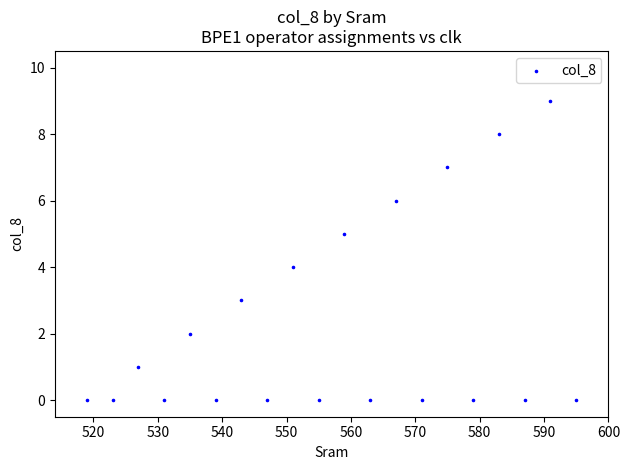

What is the range of Y values (max minus min)?

9